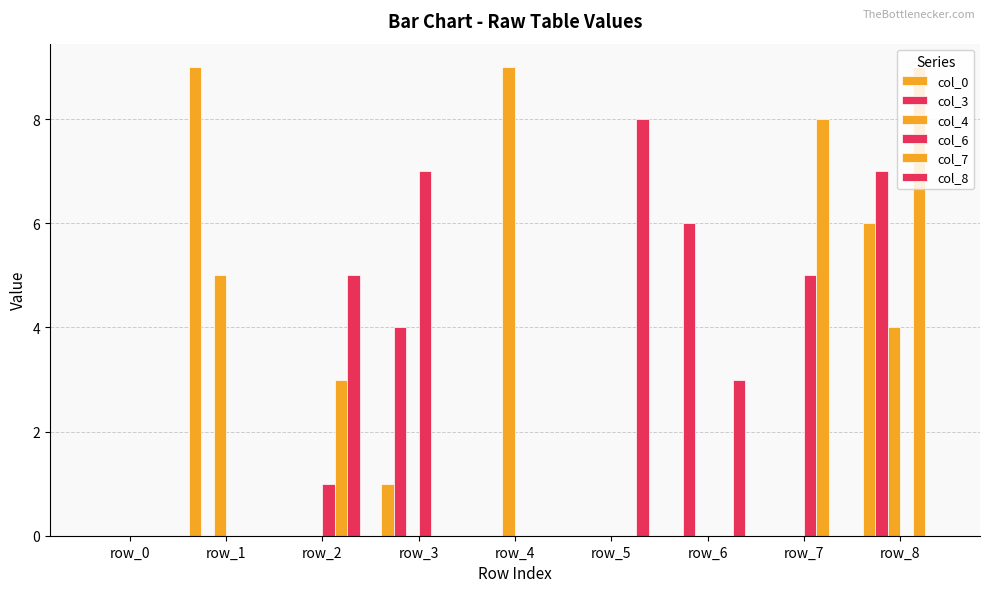

How many groups of bars are there?

9